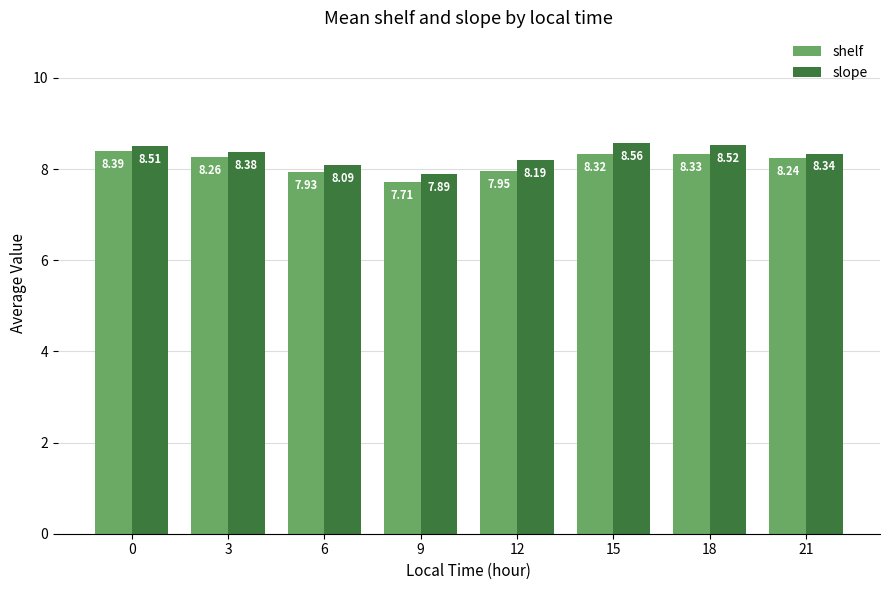

At which label is slope closest to 8?

6